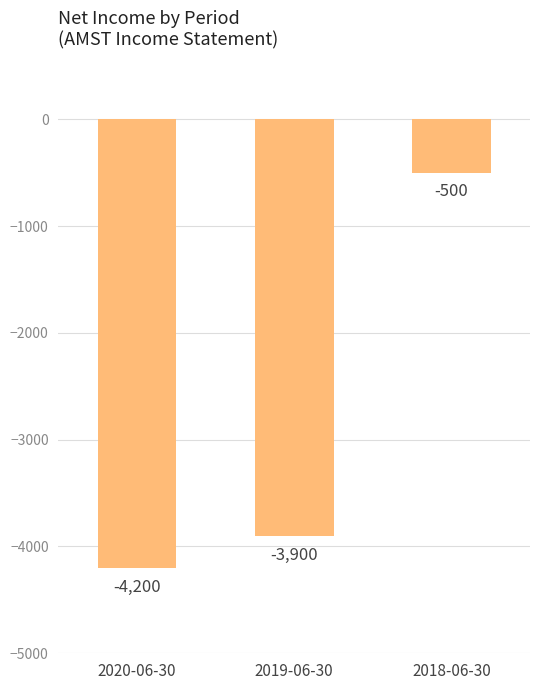

Reading right to left, what are all the values shown in this chart?

-500	-3900	-4200